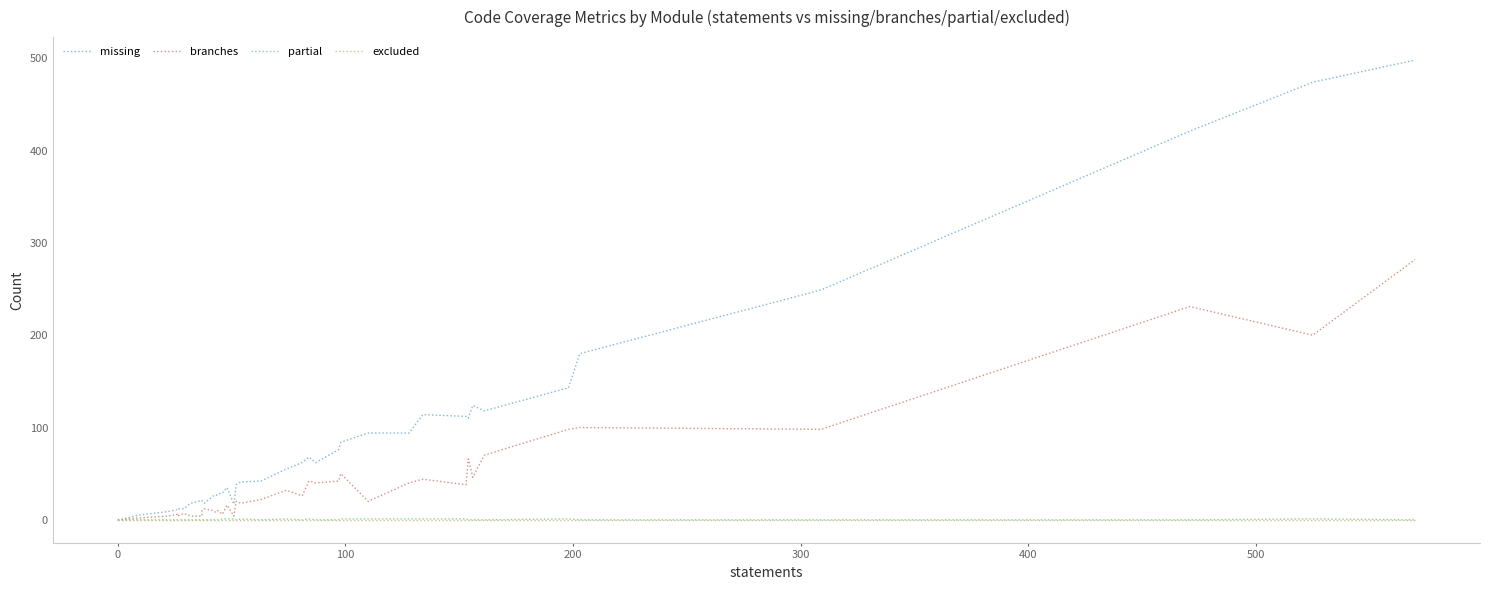

The missing series shows 3 at 17. True or false?

False